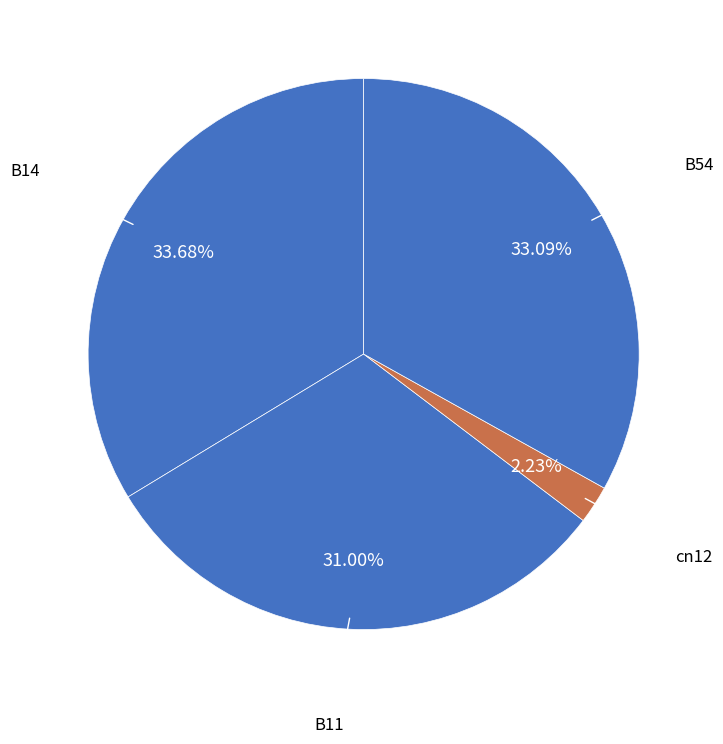

Does B54 account for over 50% of the chart?

No